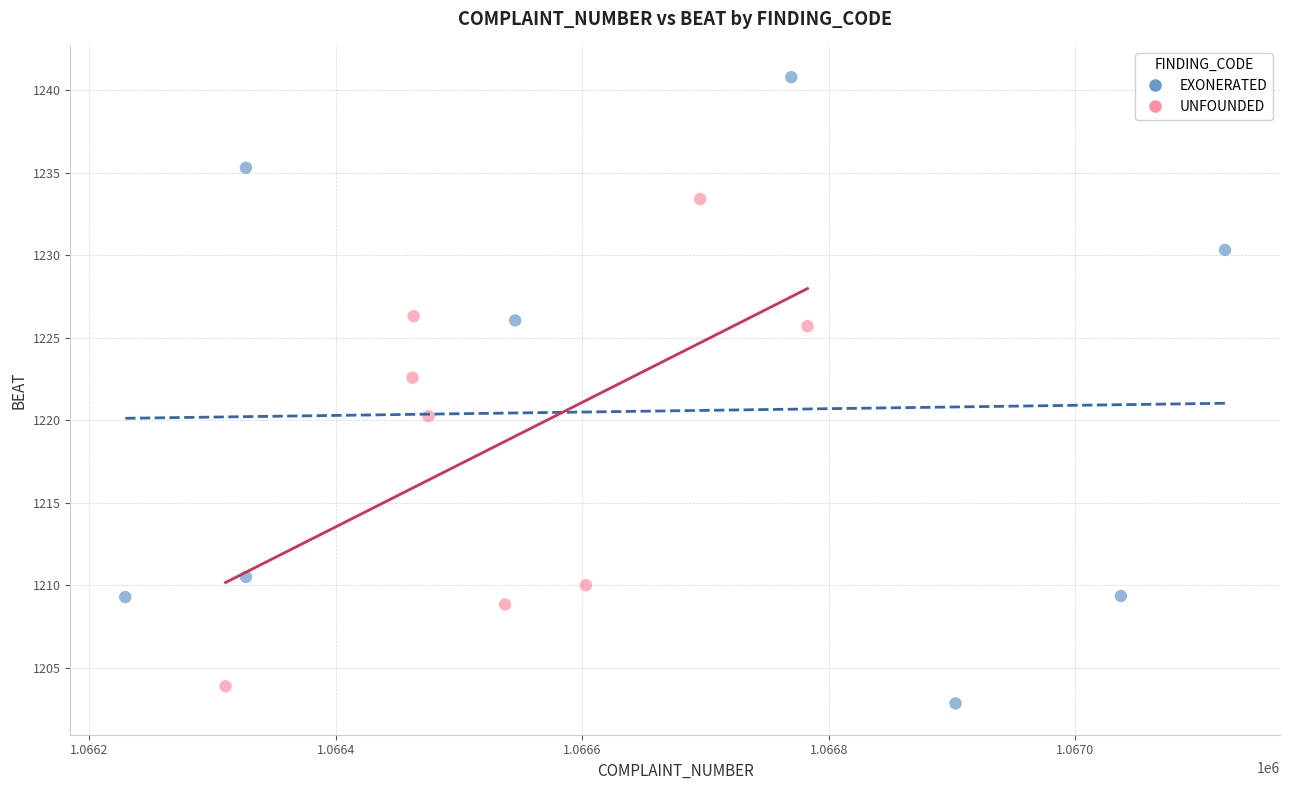

Which series contains the highest Y value?

EXONERATED